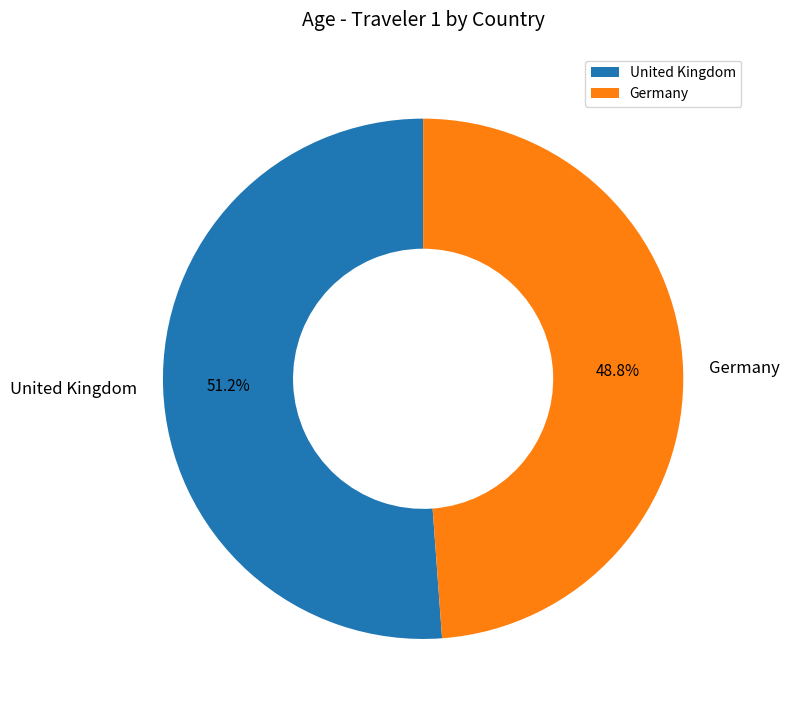

Combined, do Germany and United Kingdom account for over 50%?

Yes